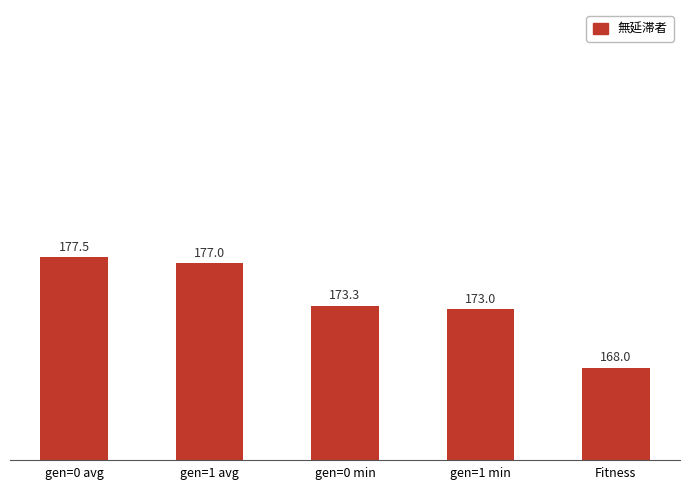

Which category has the lowest value across all series?

Fitness